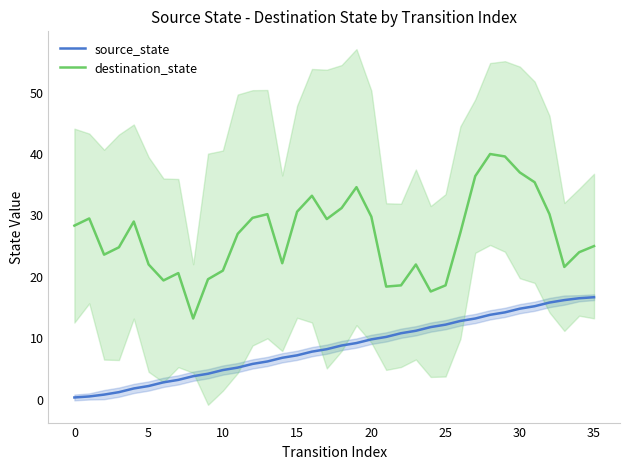

True or false: destination_state and source_state cross at least once.

False